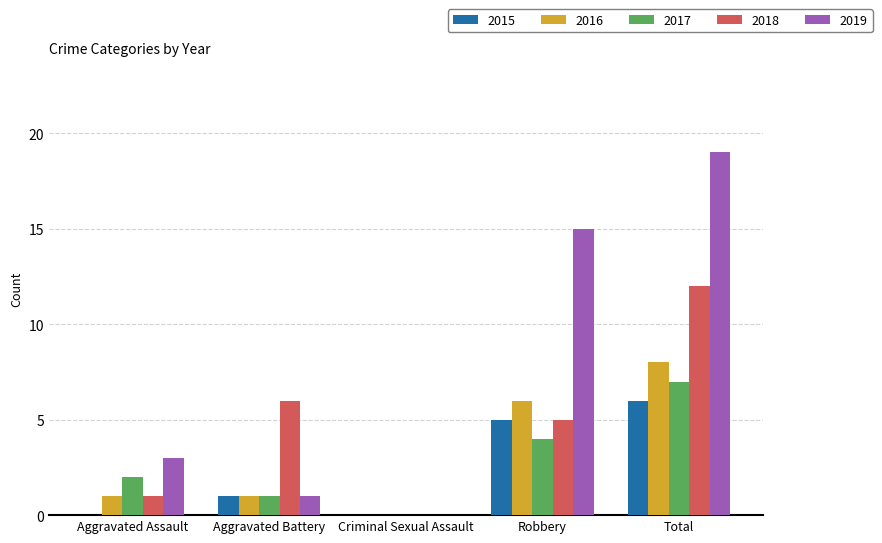

The value of 2016 at Aggravated Assault is 1. True or false?

True